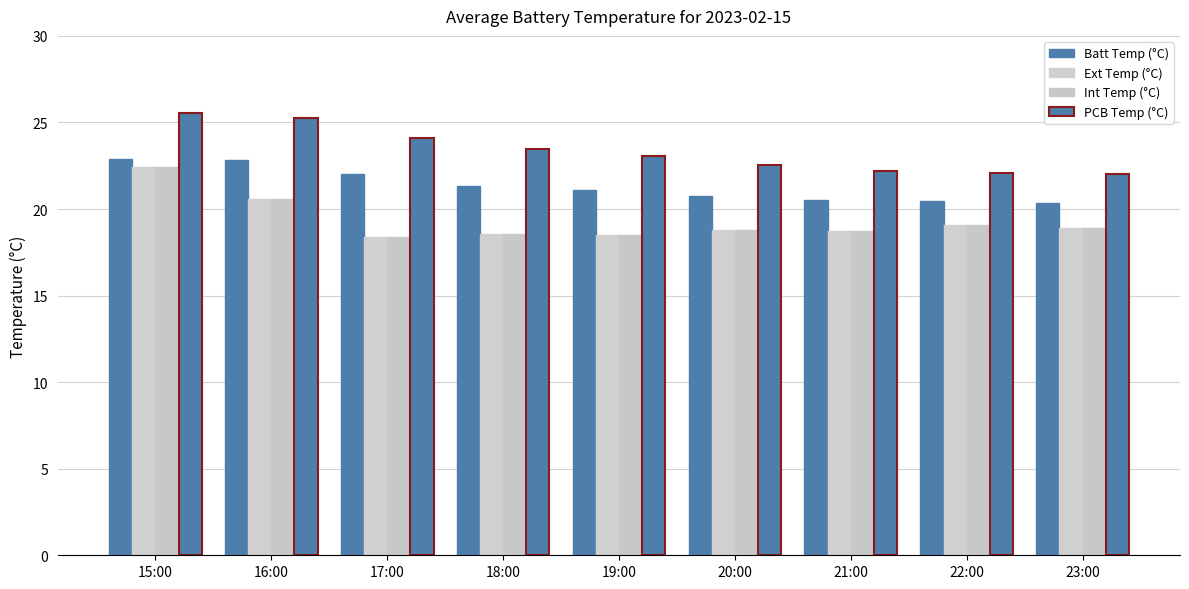

Which series has the widest spread of values?

Ext Temp (°C)